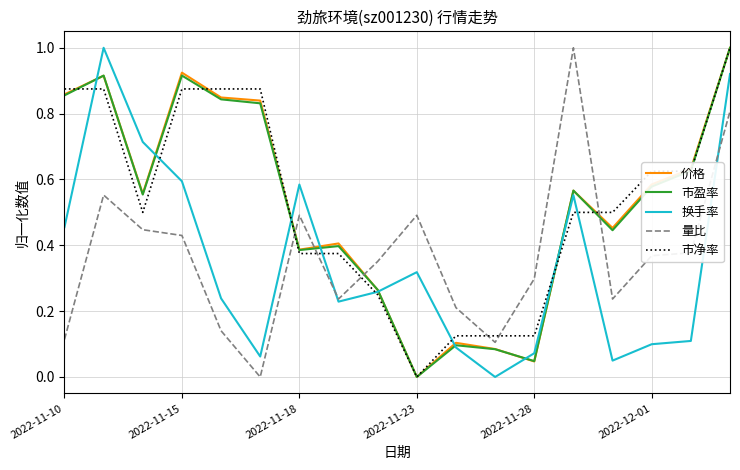

What is the highest value of the 市净率 series?

1.0